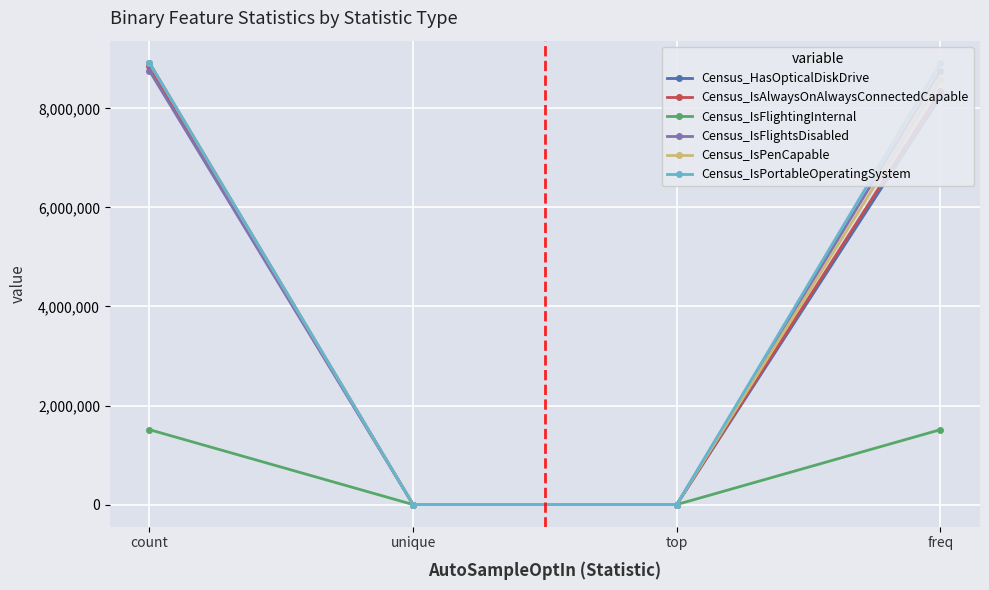

What is the total value across all series at freq?

44346858